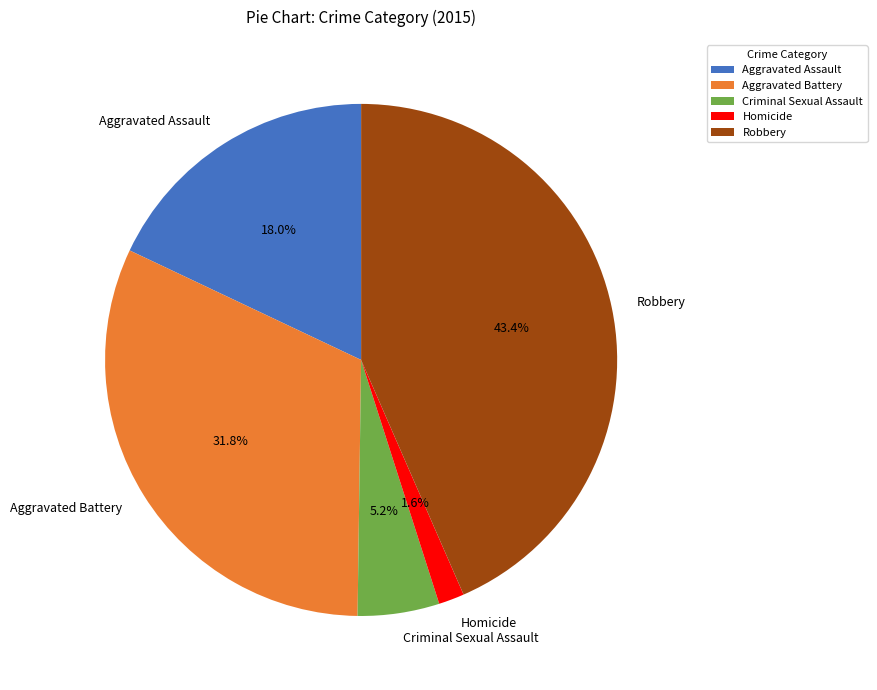

To the nearest percent, what percentage of the pie is Robbery?

43%